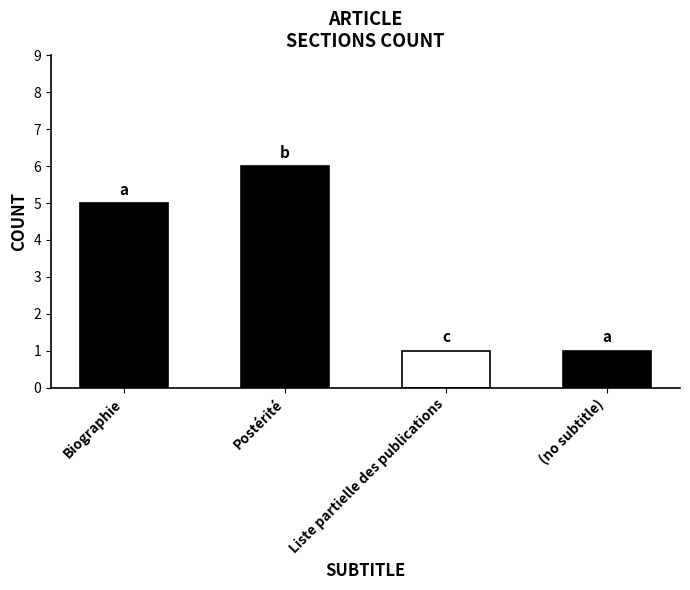

Reading left to right, list all the values displayed in this chart.

5	6	1	1